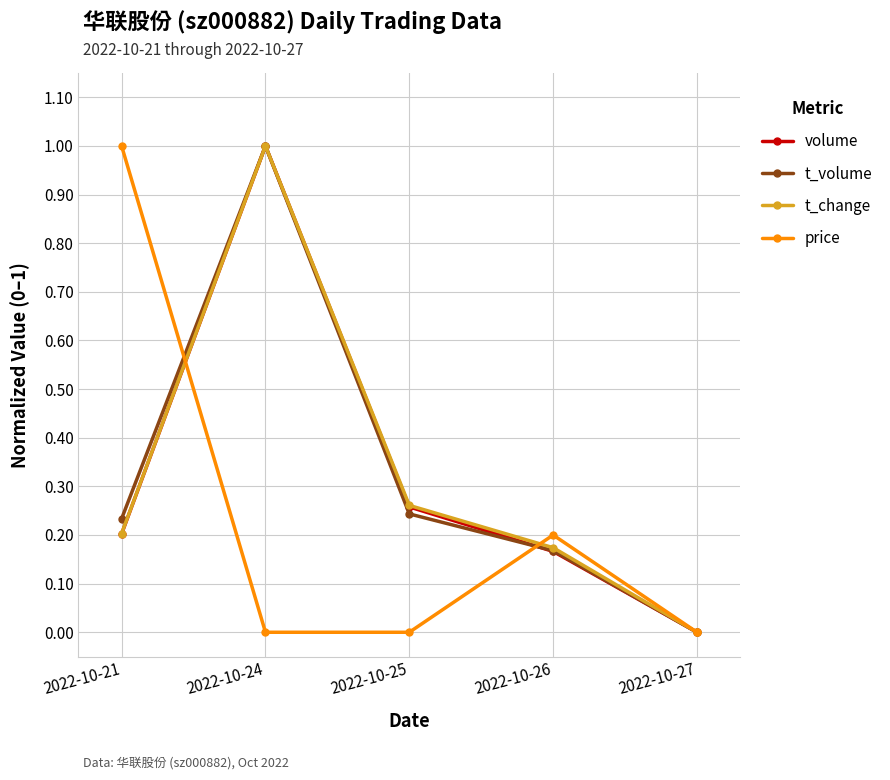

How many lines are shown in the chart?

4